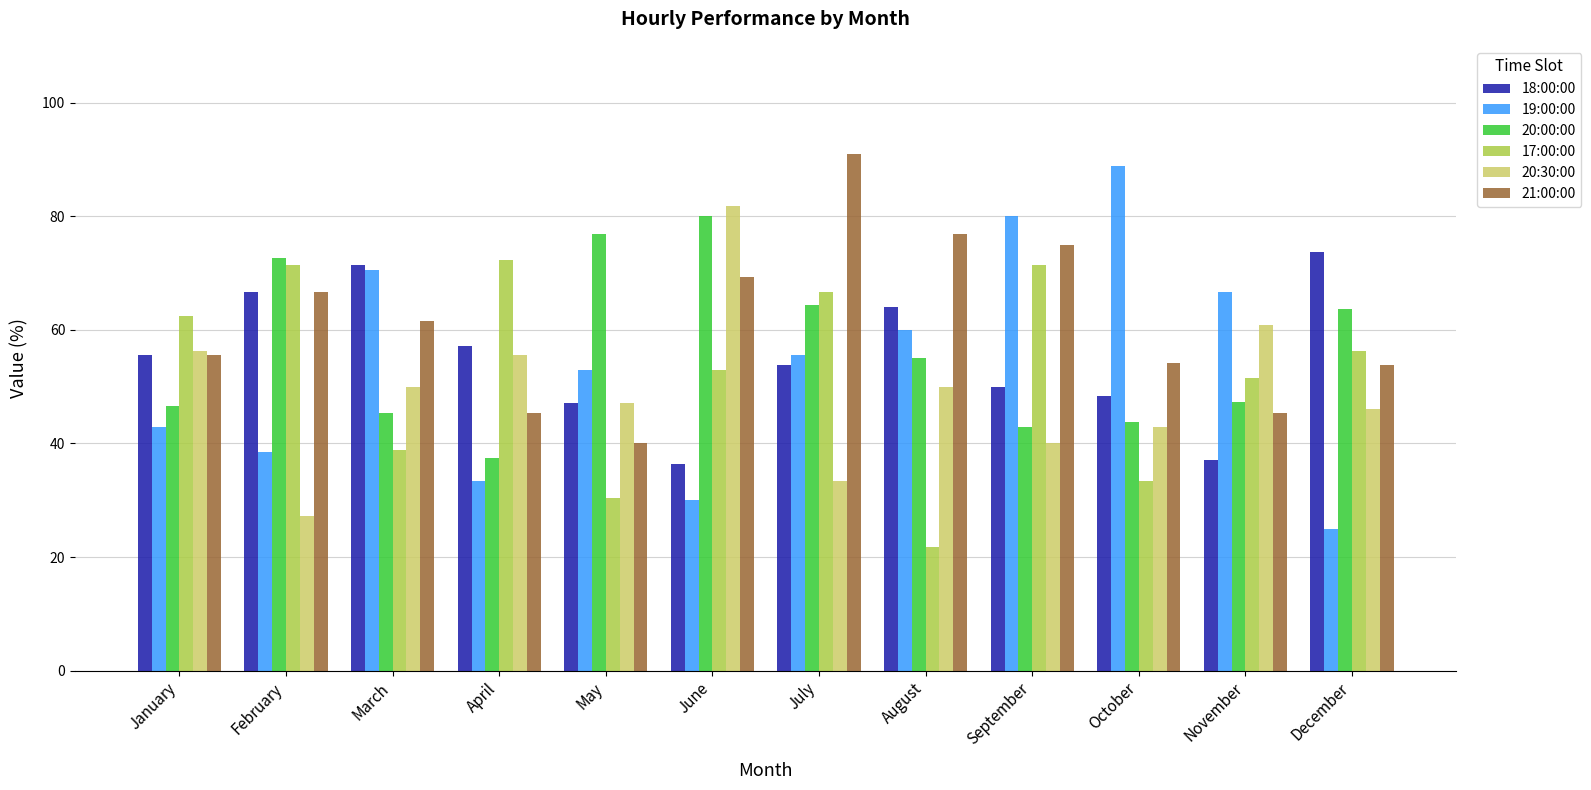

Is it true that 20:00:00 equals 101.6 at May?

False